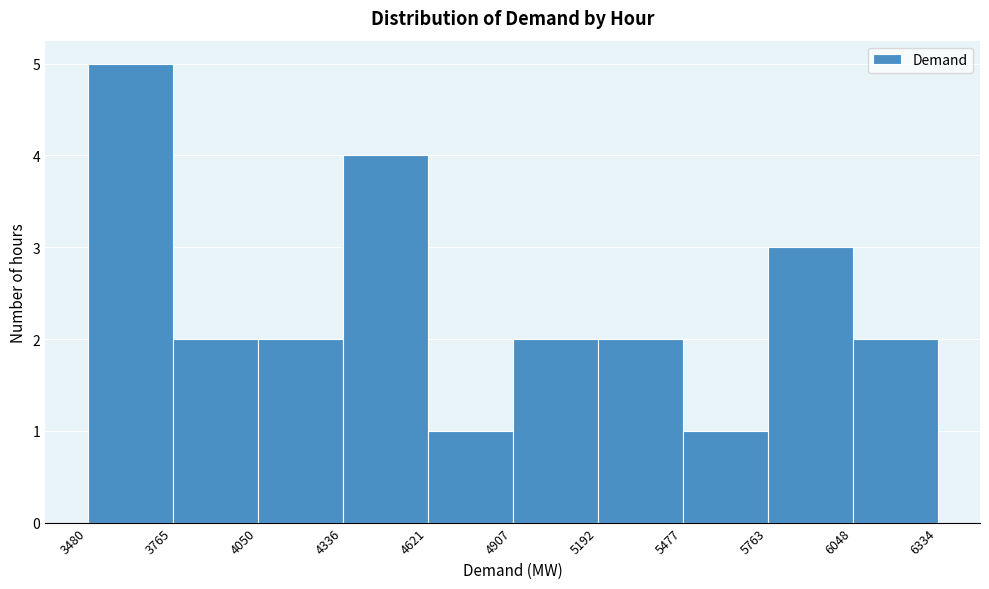

What is the height of the bar covering 4050 to 4336 on the x-axis? The values are not printed on the chart, so give them approximately, as read against the axis.

2